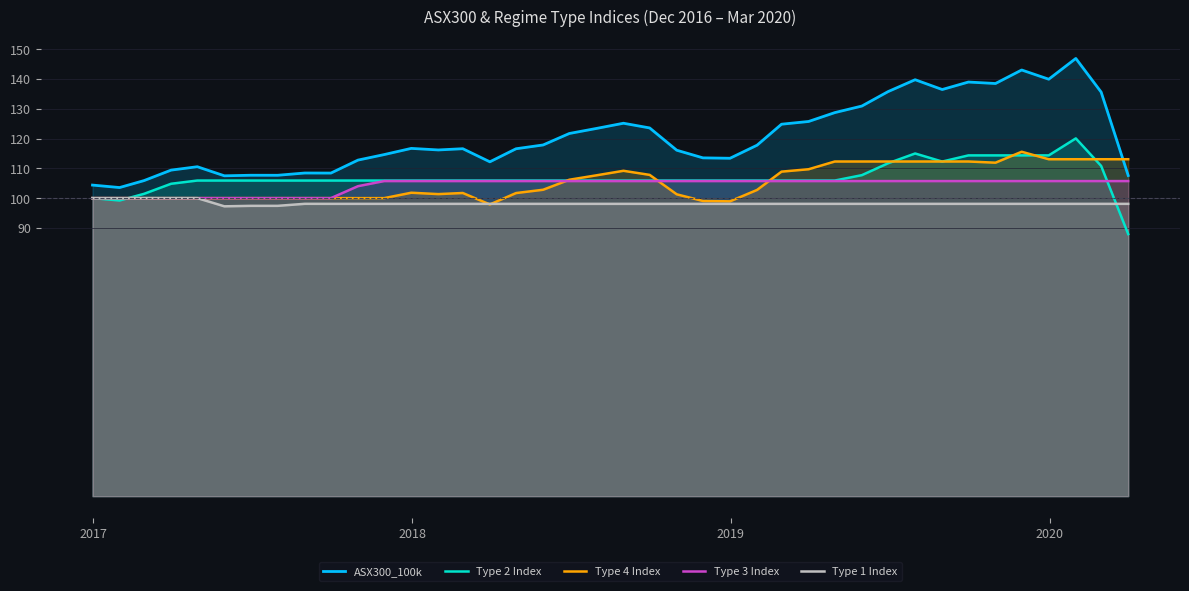

What is the highest value of the Type 1 Index series?

100.0